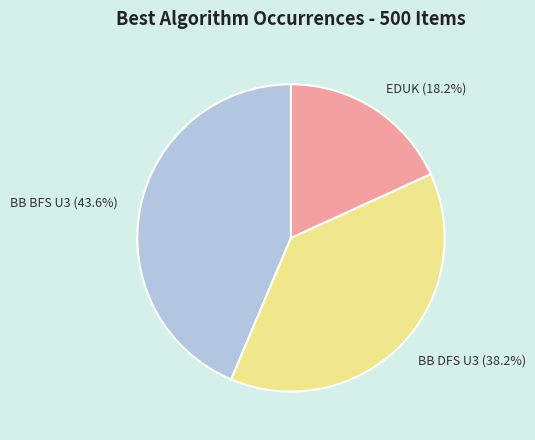

Which category has the smallest portion of the pie?

EDUK